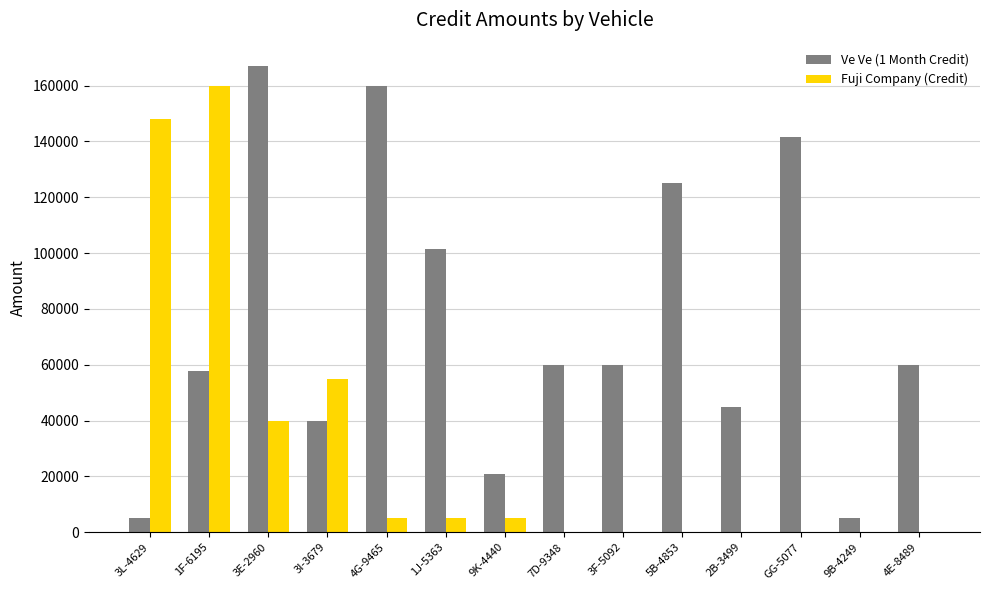

Which series changed the most between 1J-5363 and 9K-4440?

Ve Ve (1 Month Credit)